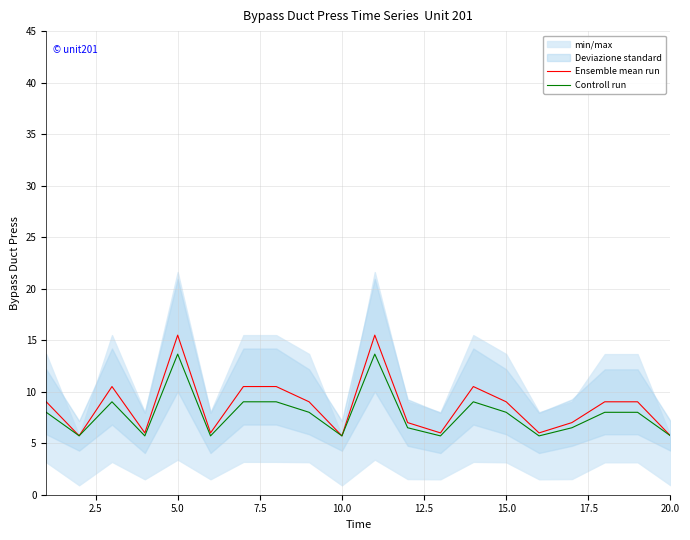

Does the chart display data point markers on the line(s)?

No